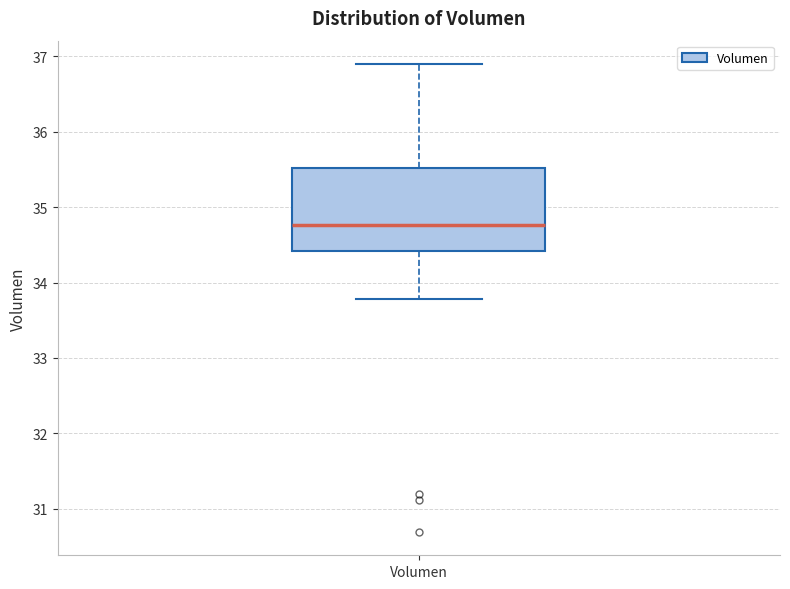

Read this box plot against the y-axis: the position of the median line, the range covered by the box, and the ends of both whiskers. The values are not printed on the chart, so give them approximately, as read against the axis.

median 34.8, box 34.4 to 35.5, whiskers 33.8 to 36.9